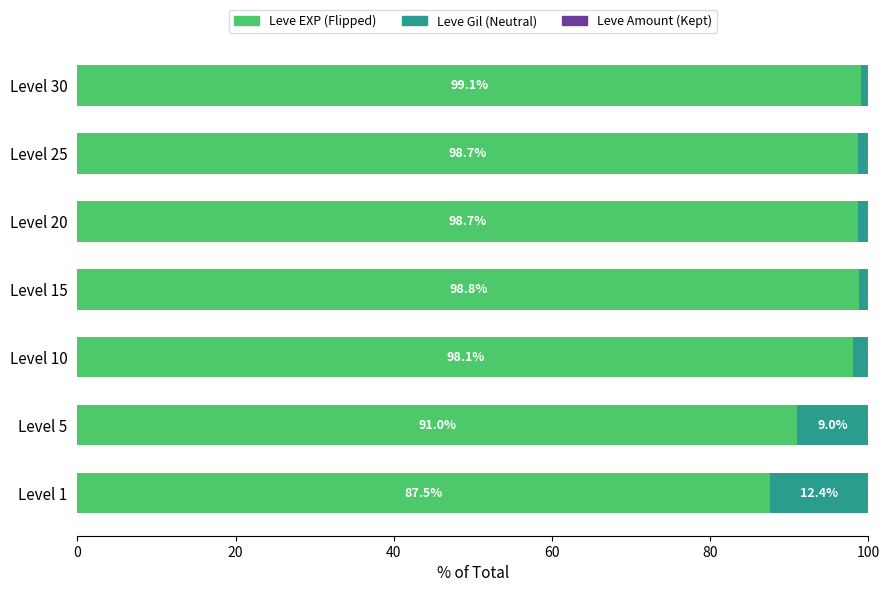

True or false: Leve EXP (Flipped) has a value of 32.3 at Level 30.

False